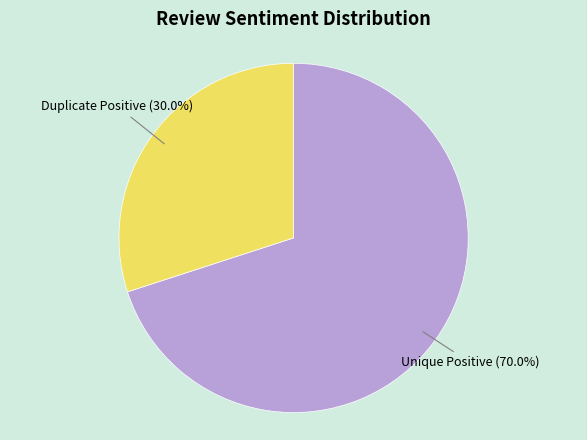

Does any single category account for the majority?

Yes